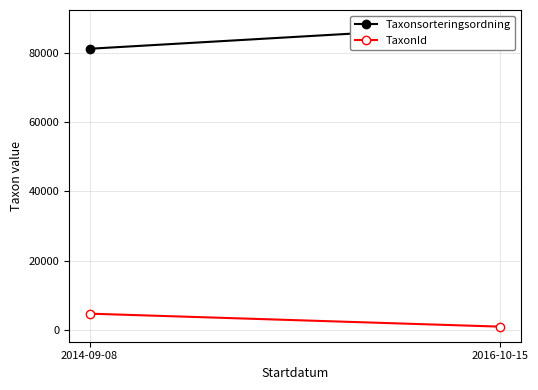

What is the label of the 2nd point from the left?

2016-10-15